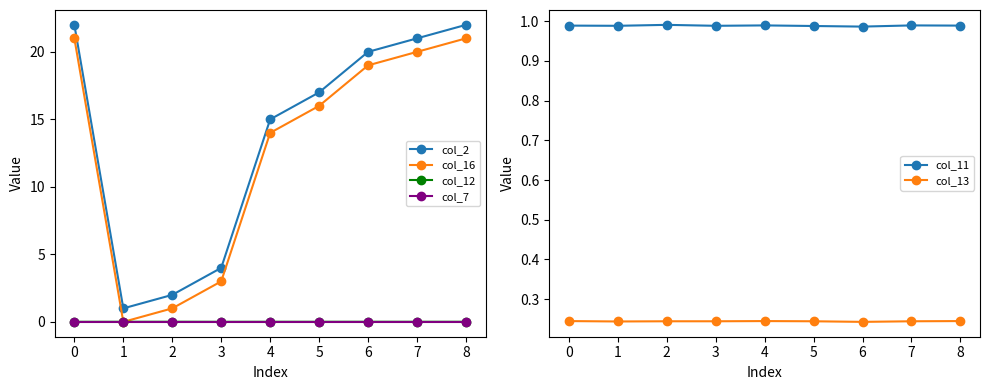

At which label does col_12 reach its peak?

2